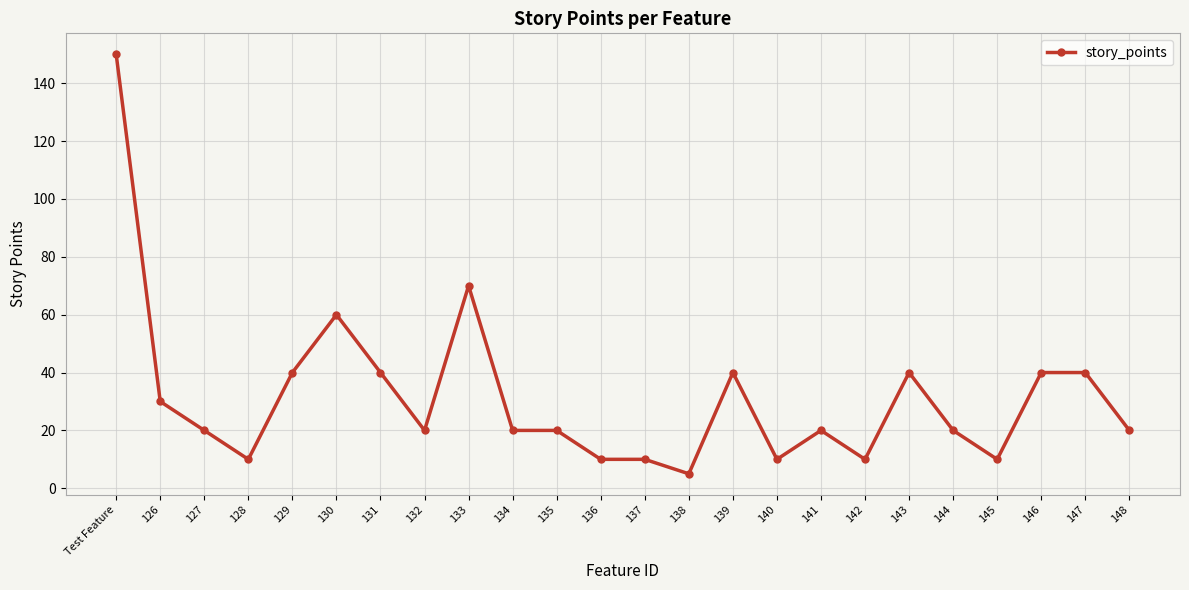

True or false: the data has more than 0 interior local peaks.

True